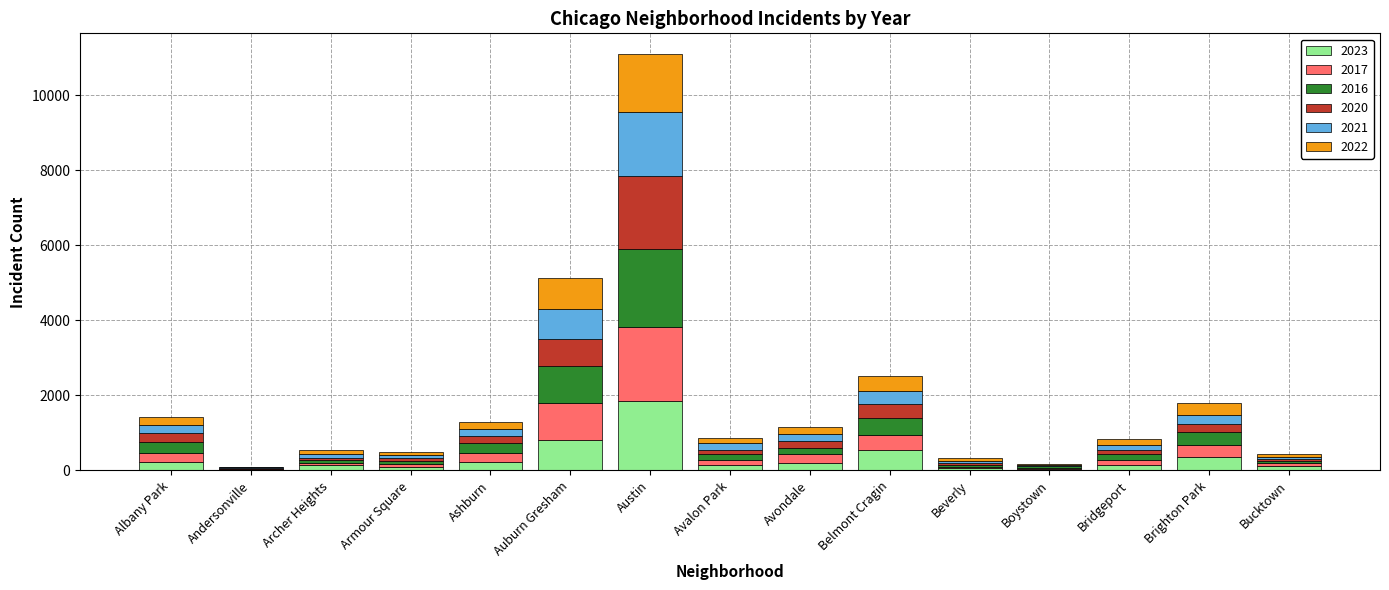

At which category is the sum across all series the highest?

Austin